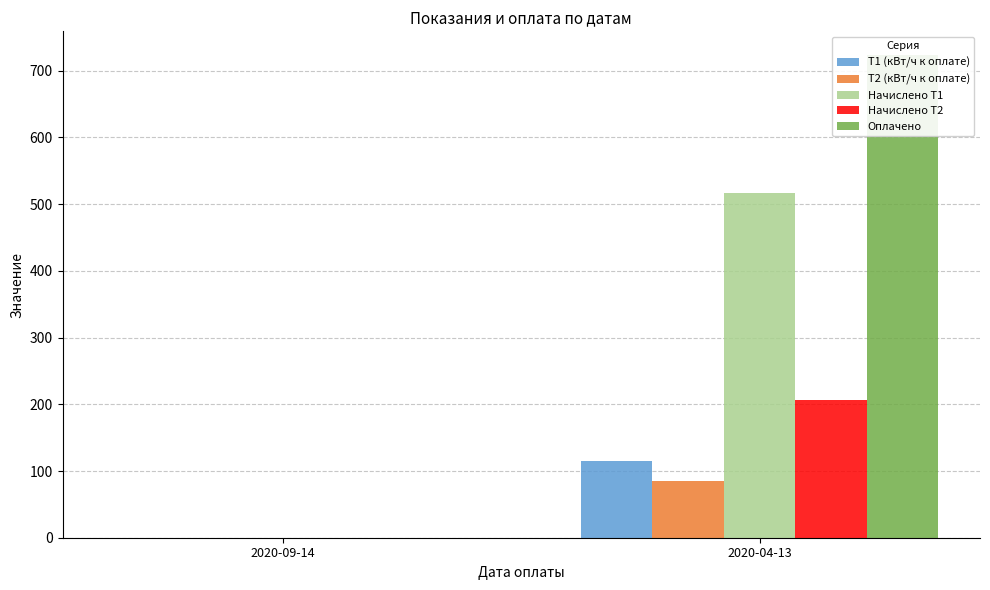

Is it true that Оплачено equals 0.0 at 2020-09-14?

True